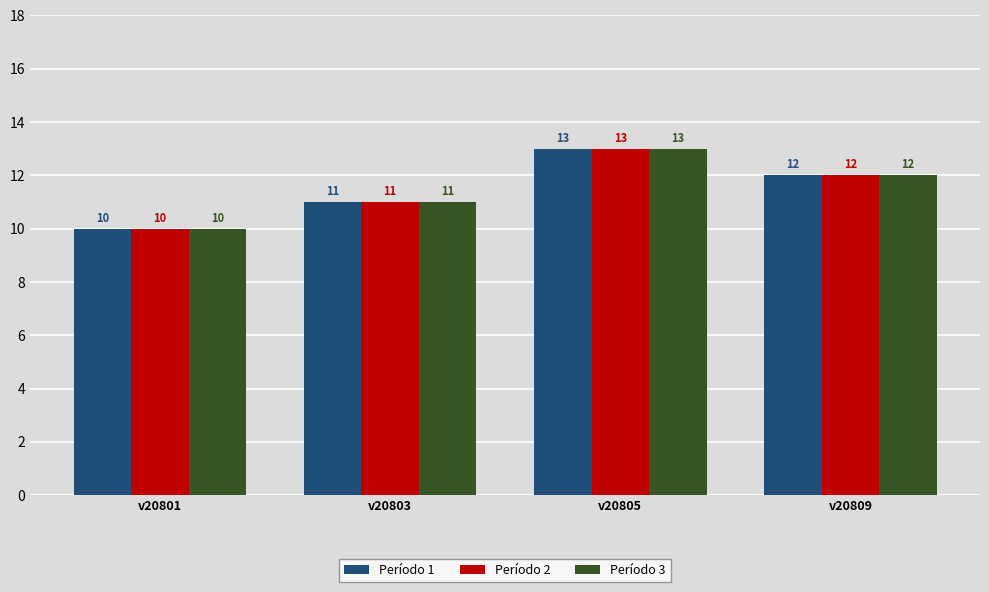

What are all the series names shown in the legend?

Período 1, Período 2, Período 3